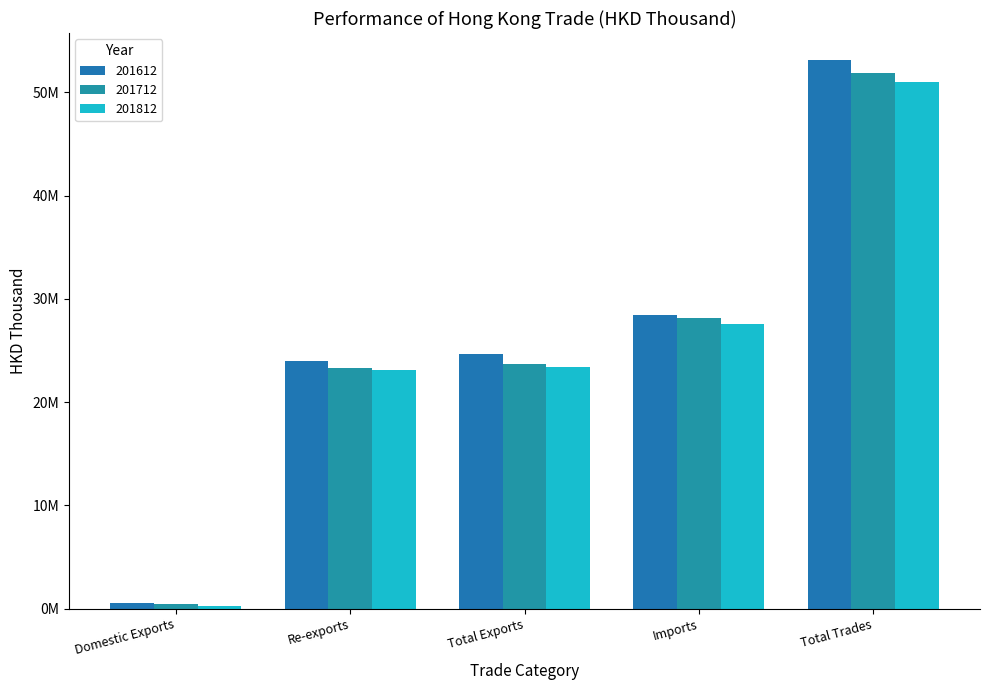

What is the greatest value displayed?

53102298.3